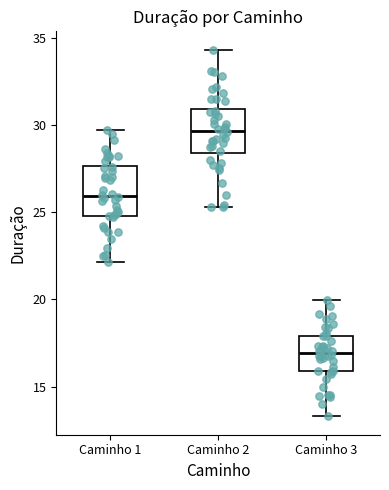

Where is the lower edge of the box for Caminho 2 on the y-axis? The values are not printed on the chart, so give them approximately, as read against the axis.

28.5